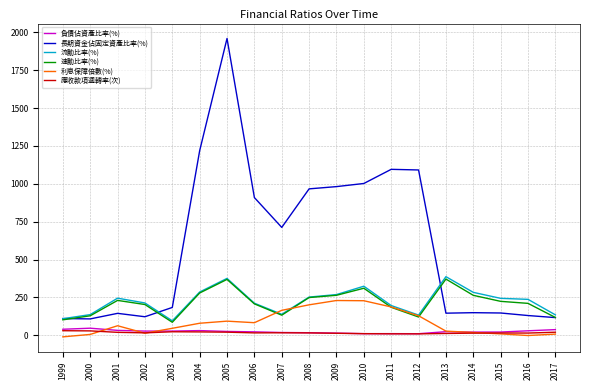

True or false: 負債佔資產比率(%) has a value of 17.5 at 2008.

True